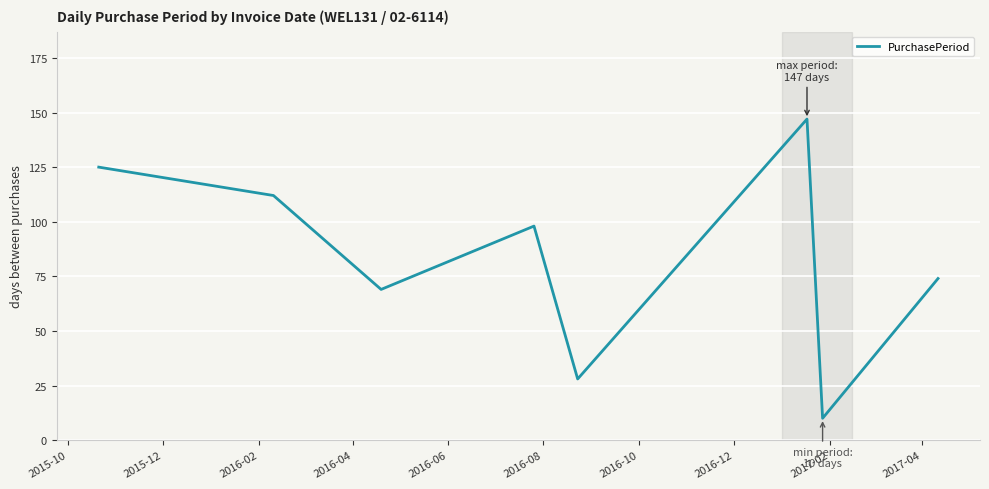

What is the maximum value shown in the chart?

147